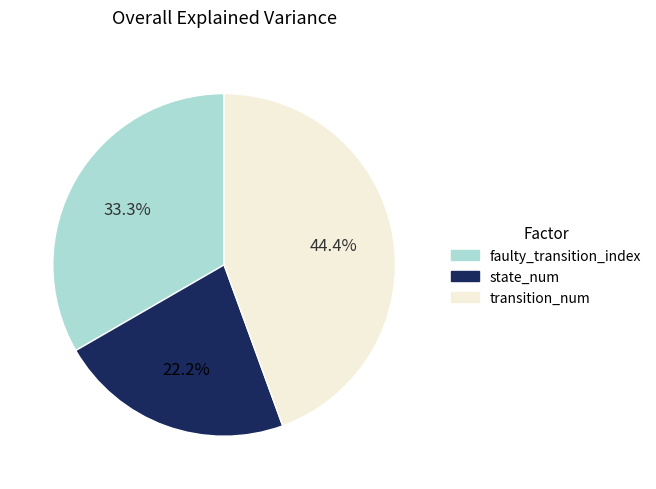

How many segments does this pie chart have?

3